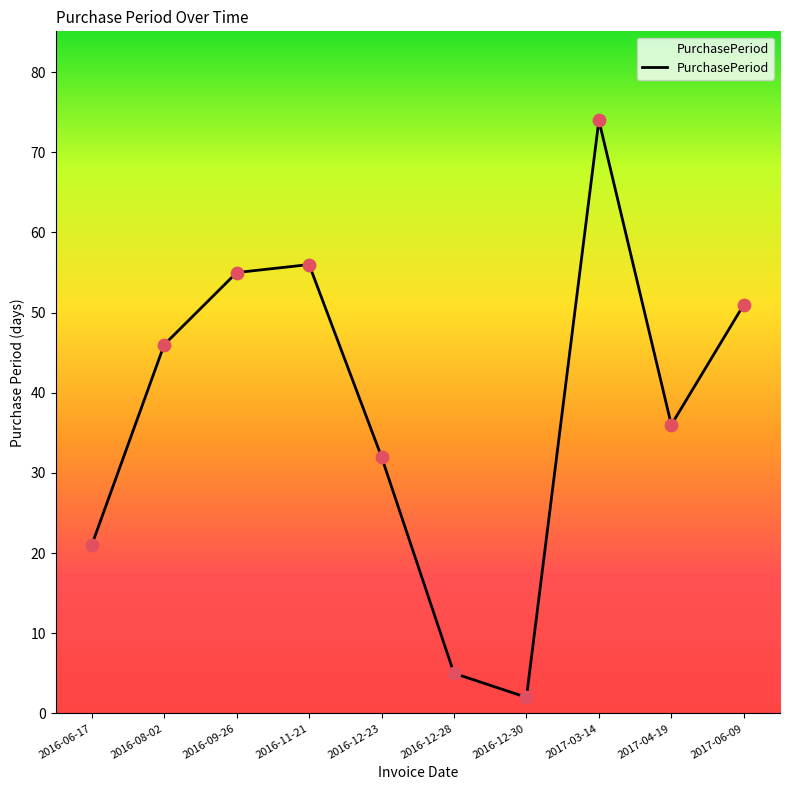

What is the change in value from 2016-12-28 to 2016-12-30?

-3